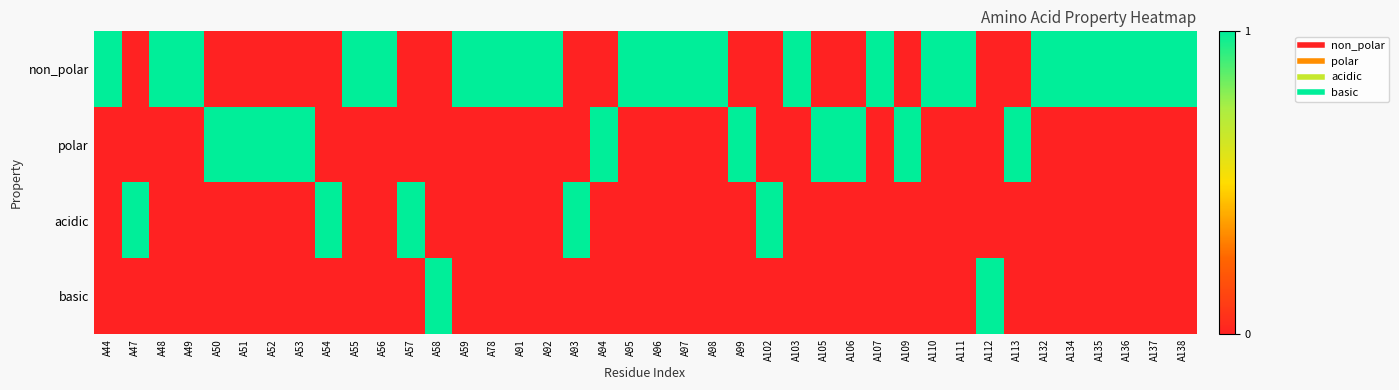

Reading right to left, transcribe all the data shown in this chart.

non_polar: A138=1	A137=1	A136=1	A135=1	A134=1	A132=1	A113=0	A112=0	A111=1	A110=1	A109=0	A107=1	A106=0	A105=0	A103=1	A102=0	A99=0	A98=1	A97=1	A96=1	A95=1	A94=0	A93=0	A92=1	A91=1	A78=1	A59=1	A58=0	A57=0	A56=1	A55=1	A54=0	A53=0	A52=0	A51=0	A50=0	A49=1	A48=1	A47=0	A44=1
polar: A138=0	A137=0	A136=0	A135=0	A134=0	A132=0	A113=1	A112=0	A111=0	A110=0	A109=1	A107=0	A106=1	A105=1	A103=0	A102=0	A99=1	A98=0	A97=0	A96=0	A95=0	A94=1	A93=0	A92=0	A91=0	A78=0	A59=0	A58=0	A57=0	A56=0	A55=0	A54=0	A53=1	A52=1	A51=1	A50=1	A49=0	A48=0	A47=0	A44=0
acidic: A138=0	A137=0	A136=0	A135=0	A134=0	A132=0	A113=0	A112=0	A111=0	A110=0	A109=0	A107=0	A106=0	A105=0	A103=0	A102=1	A99=0	A98=0	A97=0	A96=0	A95=0	A94=0	A93=1	A92=0	A91=0	A78=0	A59=0	A58=0	A57=1	A56=0	A55=0	A54=1	A53=0	A52=0	A51=0	A50=0	A49=0	A48=0	A47=1	A44=0
basic: A138=0	A137=0	A136=0	A135=0	A134=0	A132=0	A113=0	A112=1	A111=0	A110=0	A109=0	A107=0	A106=0	A105=0	A103=0	A102=0	A99=0	A98=0	A97=0	A96=0	A95=0	A94=0	A93=0	A92=0	A91=0	A78=0	A59=0	A58=1	A57=0	A56=0	A55=0	A54=0	A53=0	A52=0	A51=0	A50=0	A49=0	A48=0	A47=0	A44=0